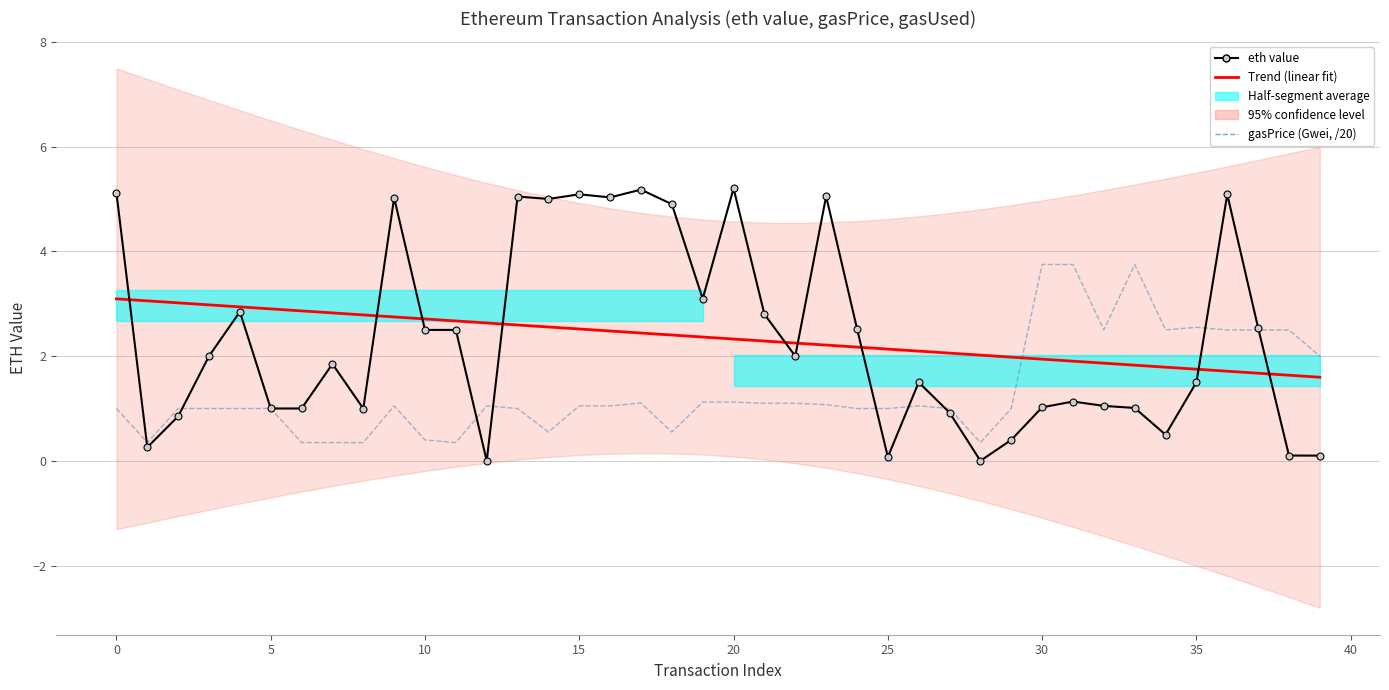

What is the difference between the eth value values at 24 and 33?

1.5